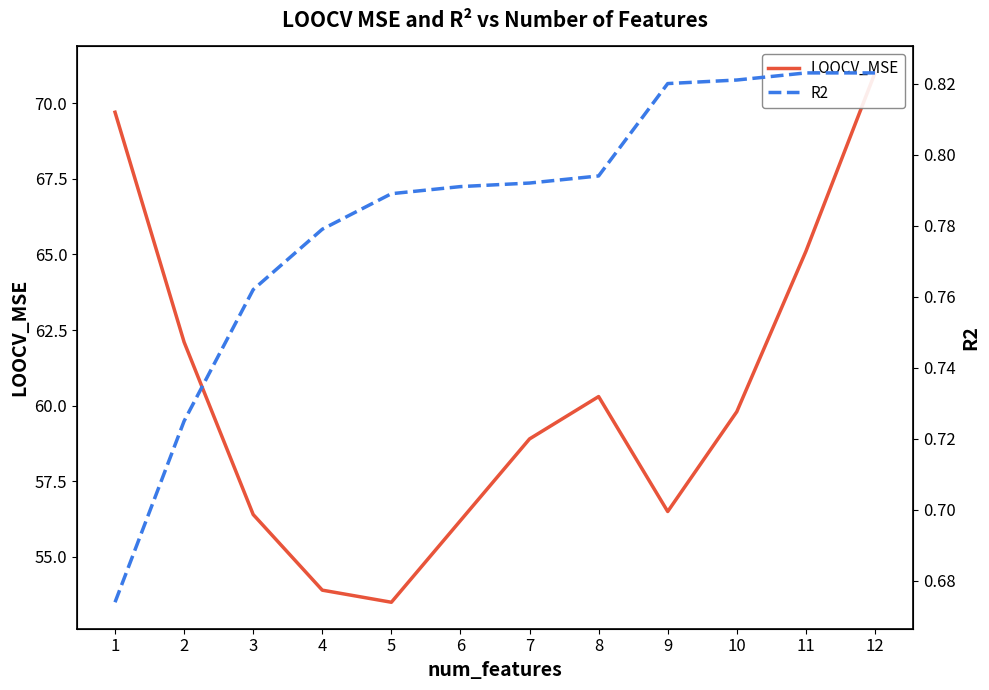

What is the sum of the R2 values at 10 and 6?

1.6